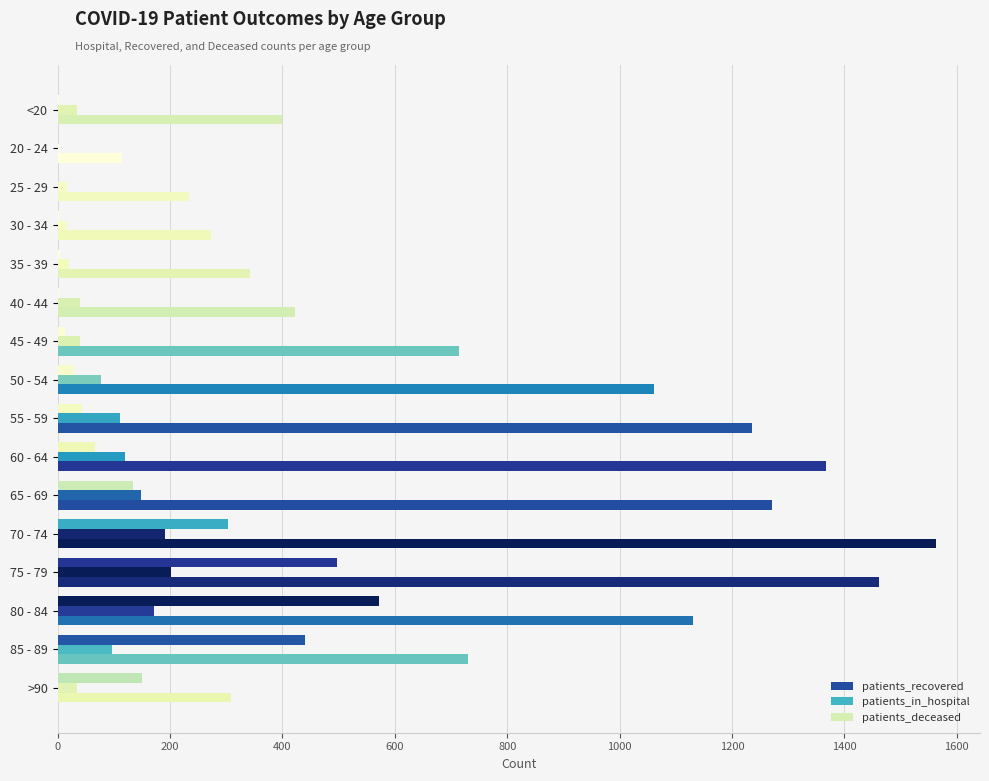

How many data points does each series have?

16